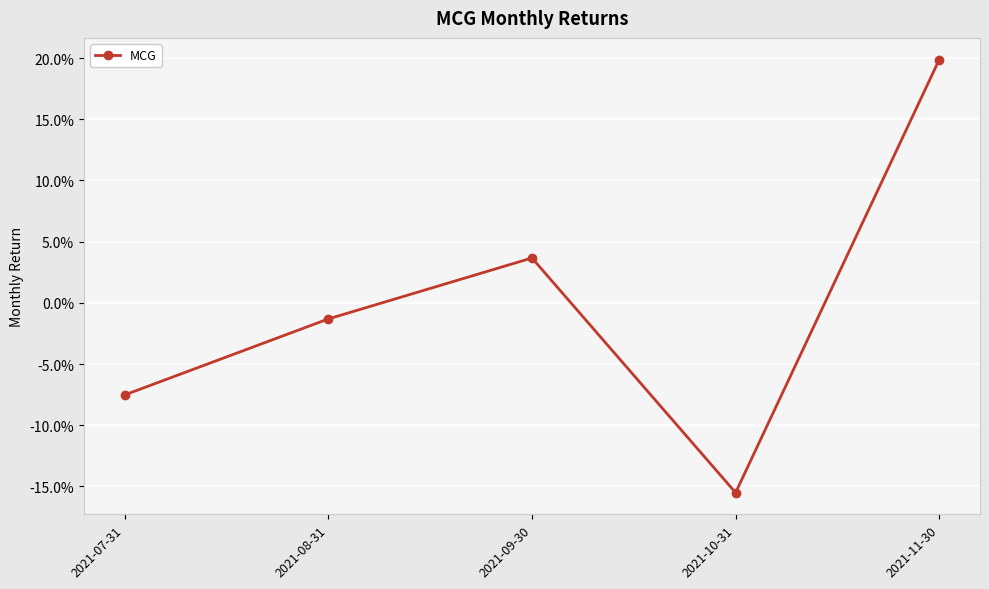

Which category has the lowest value across all series?

2021-10-31